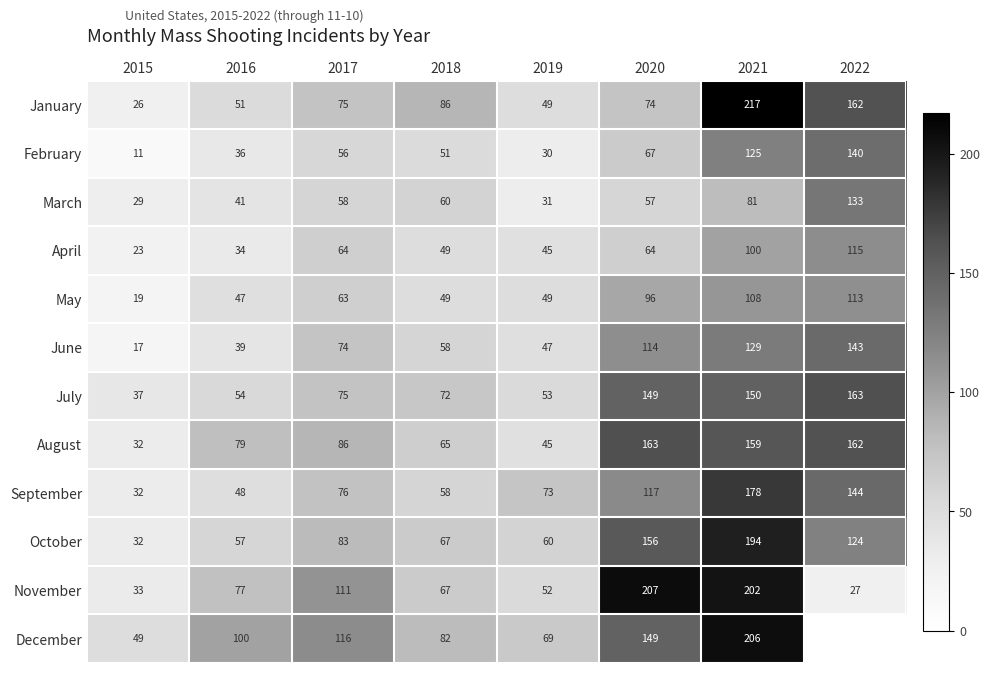

At which category does the chart reach its minimum across all series?

2015